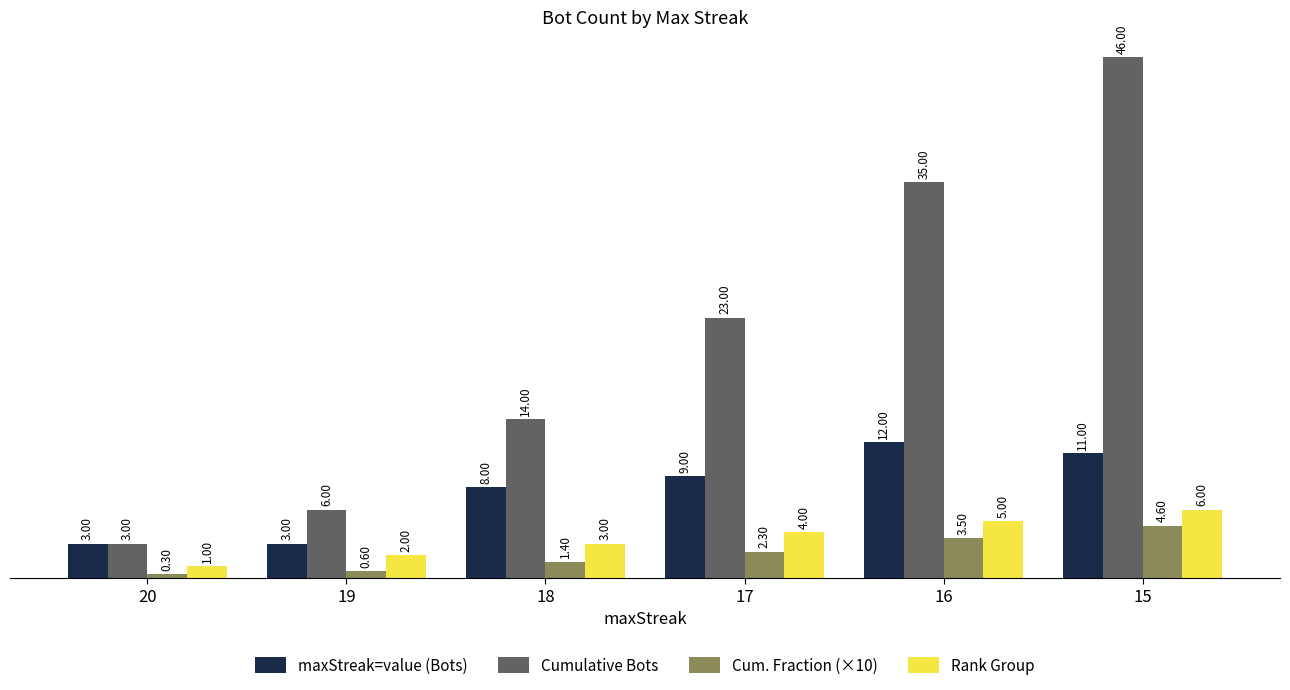

How many groups of bars are there?

6